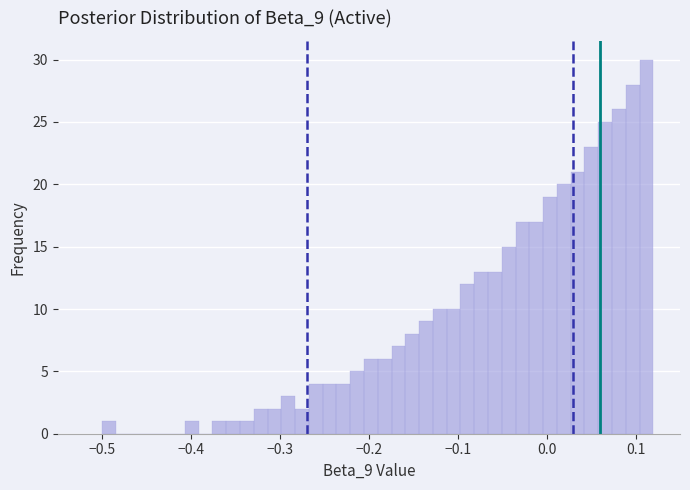

Around what value on the x-axis is the tallest bar? Give the approximate position of its centre, as read against the axis.

0.11